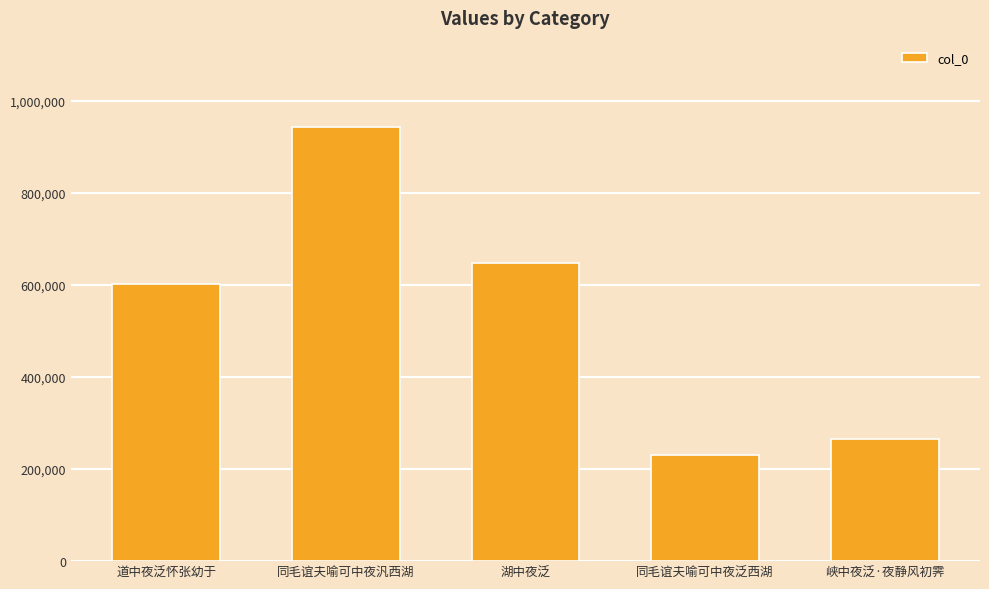

Approximately how many times larger is the value at 湖中夜泛 compared to 峡中夜泛·夜静风初霁?

2.4